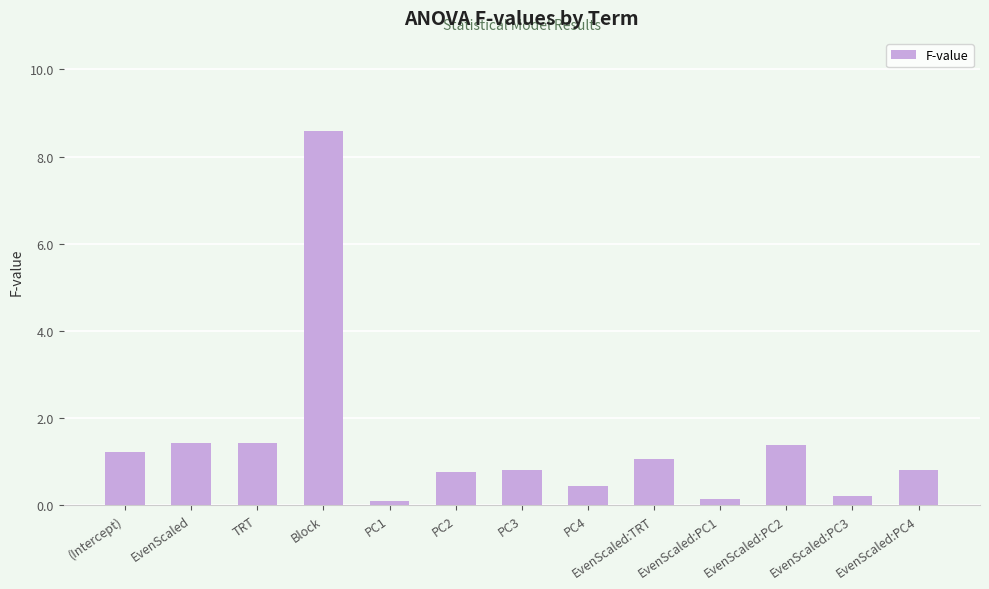

Count the number of categories in the chart.

13